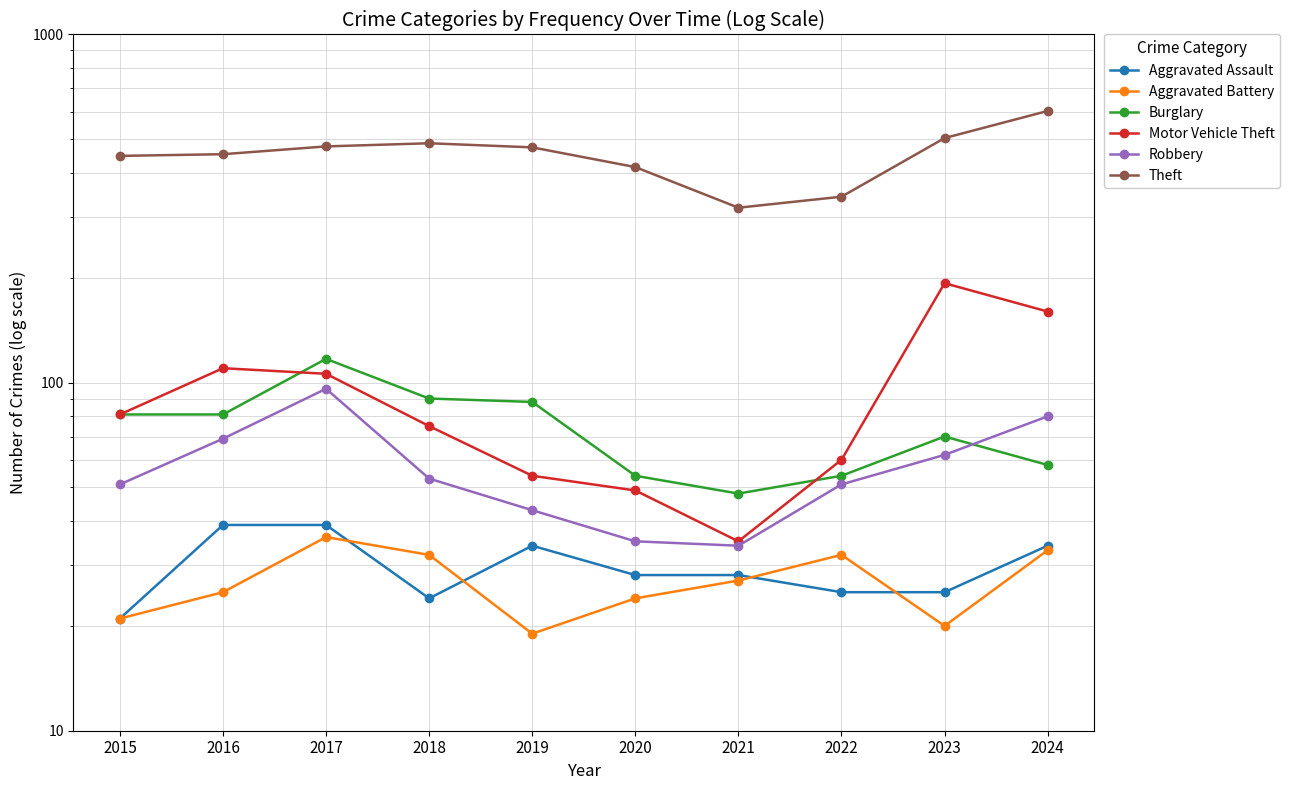

True or false: Theft and Burglary intersect in this chart.

False